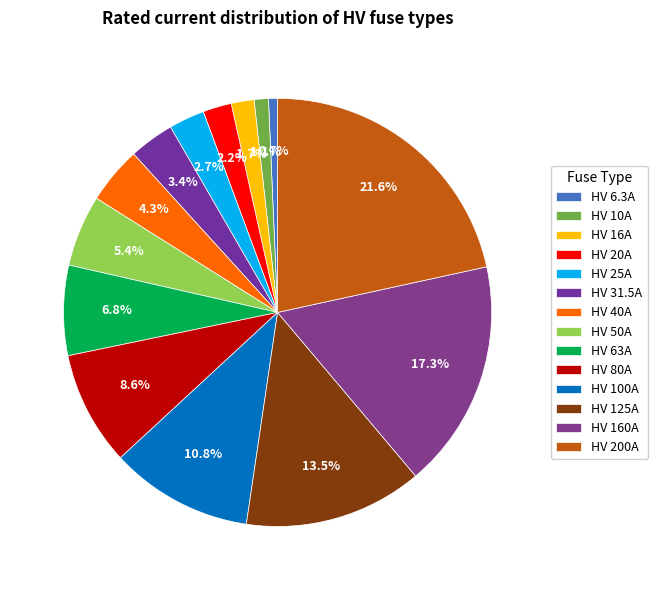

True or false: HV 10A accounts for 11% of the total.

False